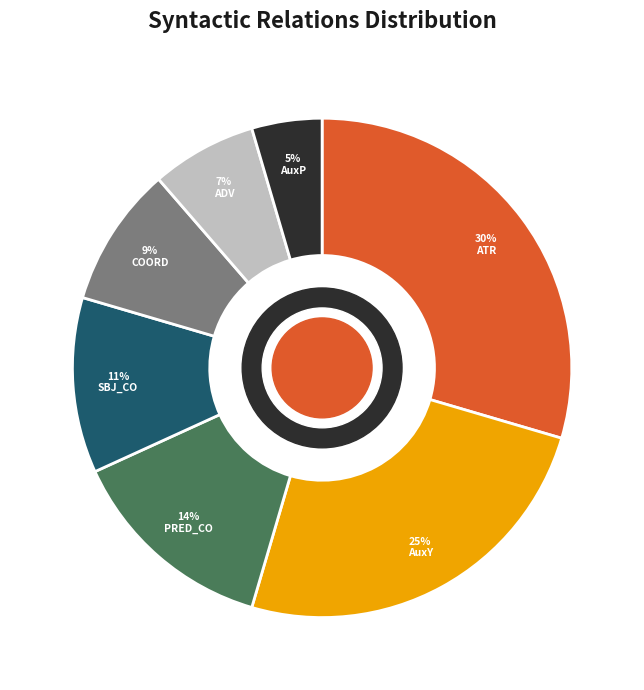

Which slice is the smallest?

AuxP